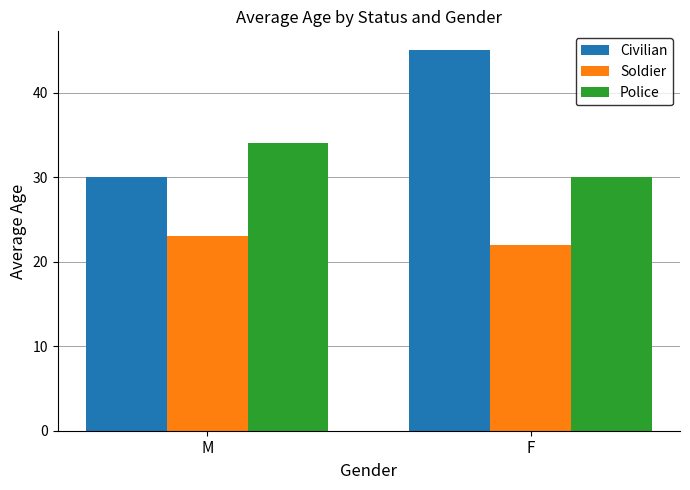

Count the Civilian values in the range 30 to 45.

2